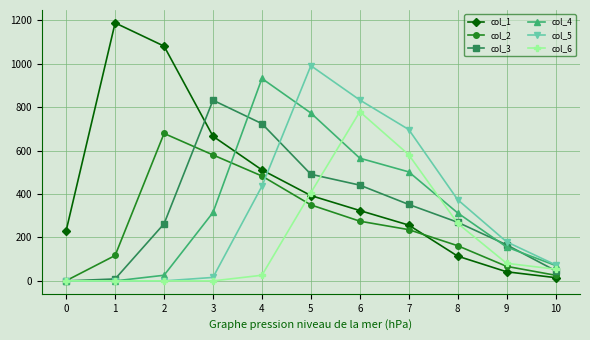

Where is col_2 nearest to the value 340?

5